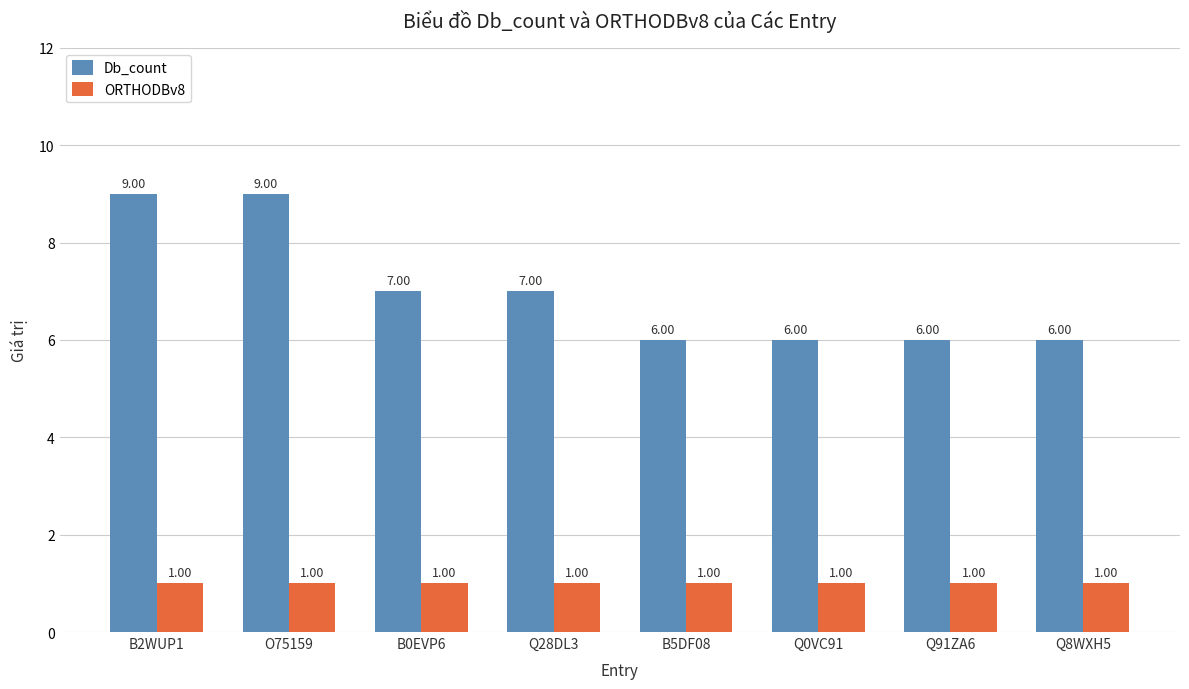

What is the average value of the Db_count series?

7